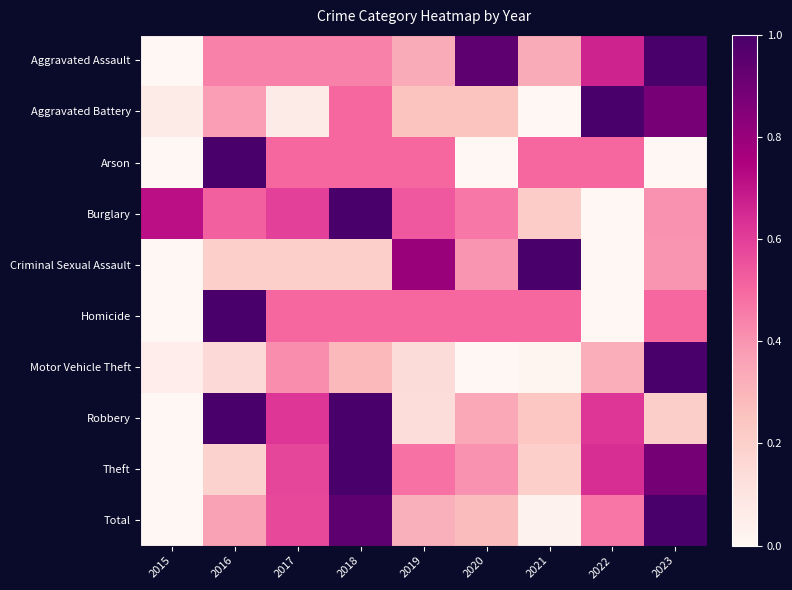

Reading left to right, list all the values displayed in this chart.

Aggravated Assault: 2015=0.0	2016=0.4	2017=0.4	2018=0.4	2019=0.3	2020=0.9	2021=0.3	2022=0.7	2023=1.0
Aggravated Battery: 2015=0.1	2016=0.4	2017=0.1	2018=0.5	2019=0.2	2020=0.2	2021=0.0	2022=1.0	2023=0.9
Arson: 2015=0.0	2016=1.0	2017=0.5	2018=0.5	2019=0.5	2020=0.0	2021=0.5	2022=0.5	2023=0.0
Burglary: 2015=0.7	2016=0.5	2017=0.6	2018=1.0	2019=0.5	2020=0.5	2021=0.2	2022=0.0	2023=0.4
Criminal Sexual Assault: 2015=0.0	2016=0.2	2017=0.2	2018=0.2	2019=0.8	2020=0.4	2021=1.0	2022=0.0	2023=0.4
Homicide: 2015=0.0	2016=1.0	2017=0.5	2018=0.5	2019=0.5	2020=0.5	2021=0.5	2022=0.0	2023=0.5
Motor Vehicle Theft: 2015=0.1	2016=0.2	2017=0.4	2018=0.3	2019=0.1	2020=0.0	2021=0.0	2022=0.3	2023=1.0
Robbery: 2015=0.0	2016=1.0	2017=0.6	2018=1.0	2019=0.1	2020=0.3	2021=0.2	2022=0.6	2023=0.2
Theft: 2015=0.0	2016=0.2	2017=0.6	2018=1.0	2019=0.5	2020=0.4	2021=0.2	2022=0.6	2023=0.9
Total: 2015=0.0	2016=0.4	2017=0.6	2018=0.9	2019=0.3	2020=0.3	2021=0.0	2022=0.5	2023=1.0